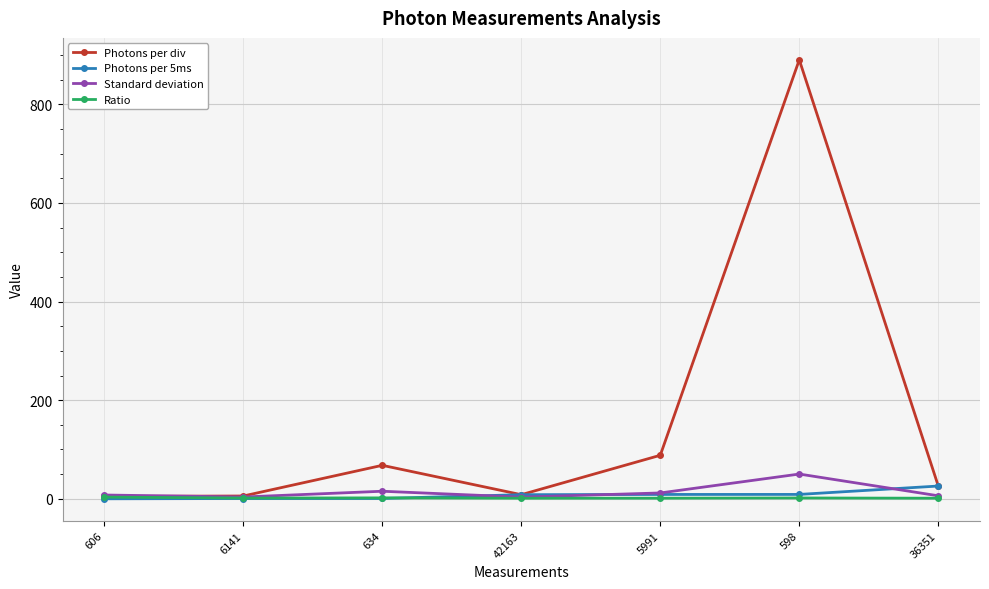

In Photons per div, how many points are higher than both neighbors (excluding endpoints)?

2